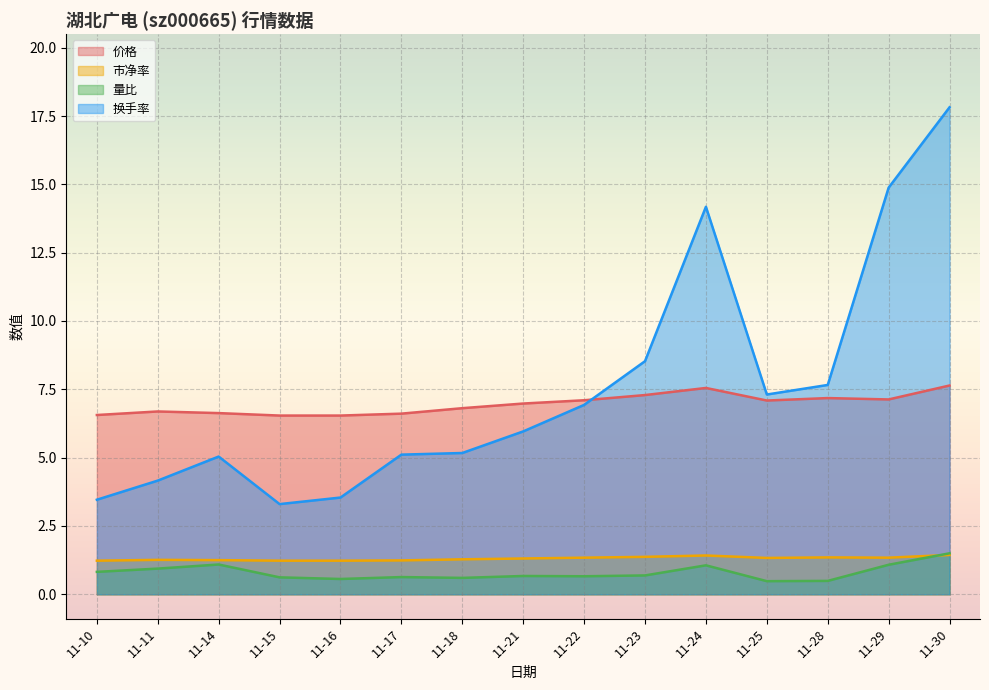

Rank the series at 11-17 from lowest to highest value.

量比, 市净率, 换手率, 价格